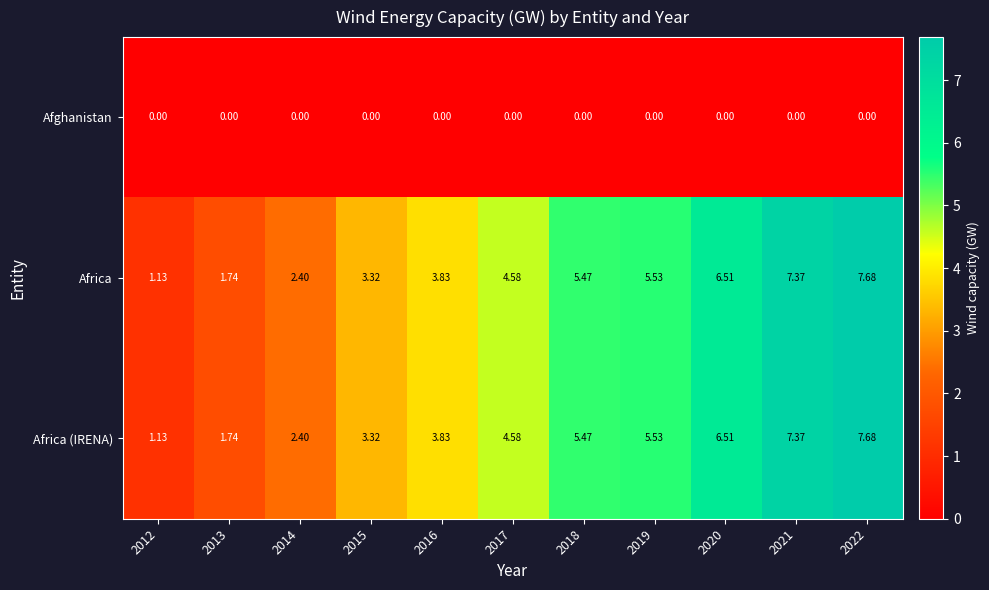

At which category is the sum across all series the highest?

2022